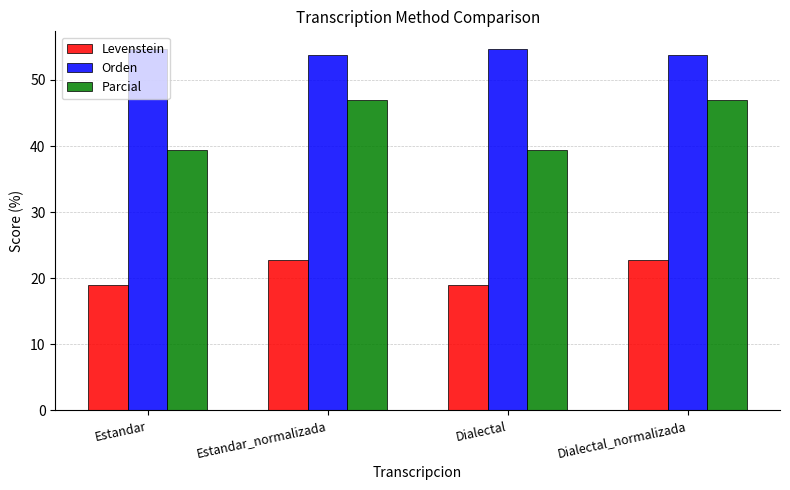

Does the chart contain any negative values?

No